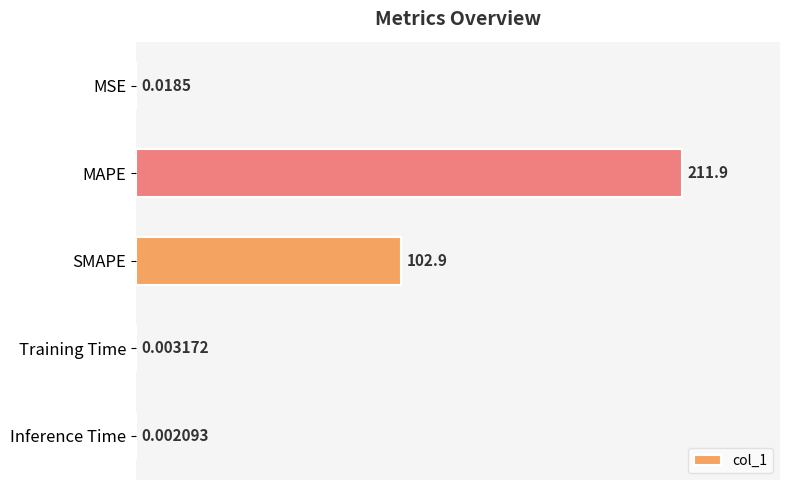

Between SMAPE and MSE, which is larger?

SMAPE